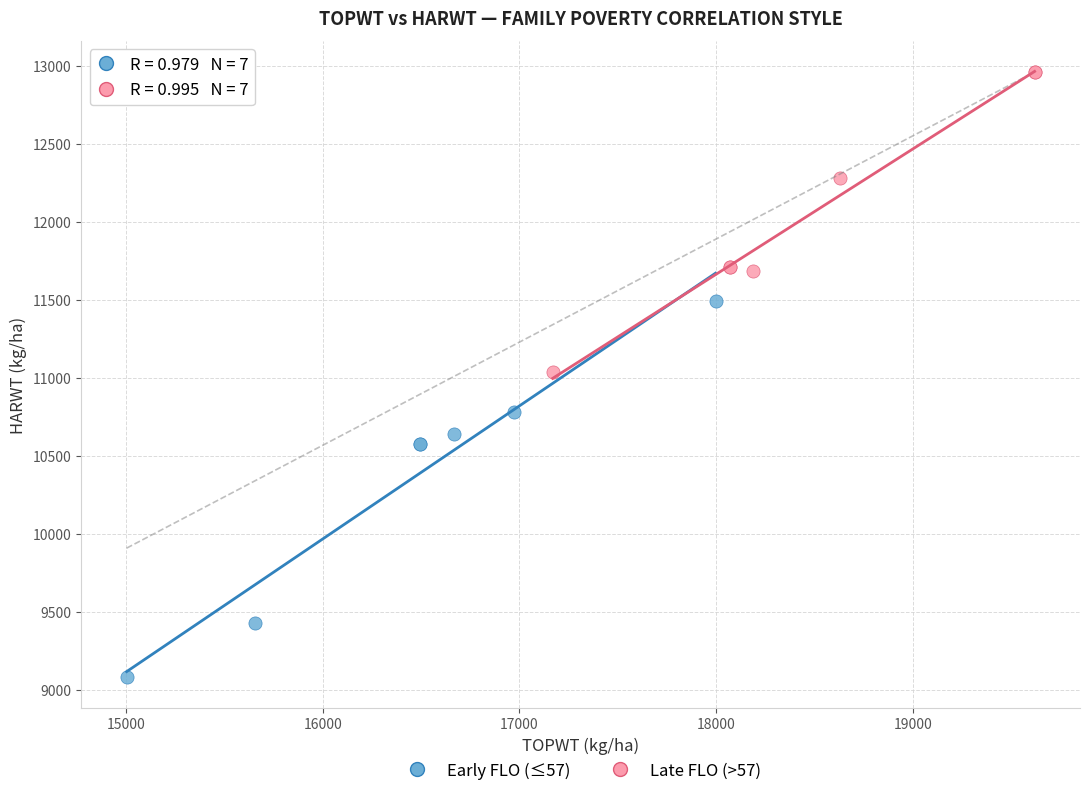

Which series has the largest Y range (max minus min)?

Early FLO (≤57)